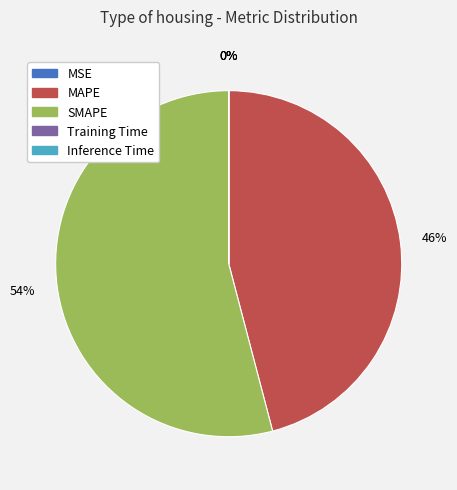

True or false: SMAPE accounts for 54% of the total.

True